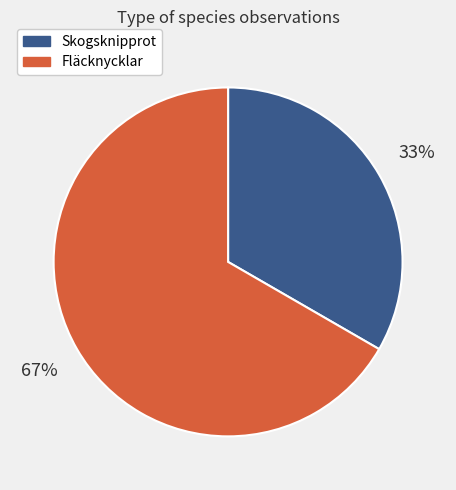

Which slice represents more than half of the pie?

Fläcknycklar